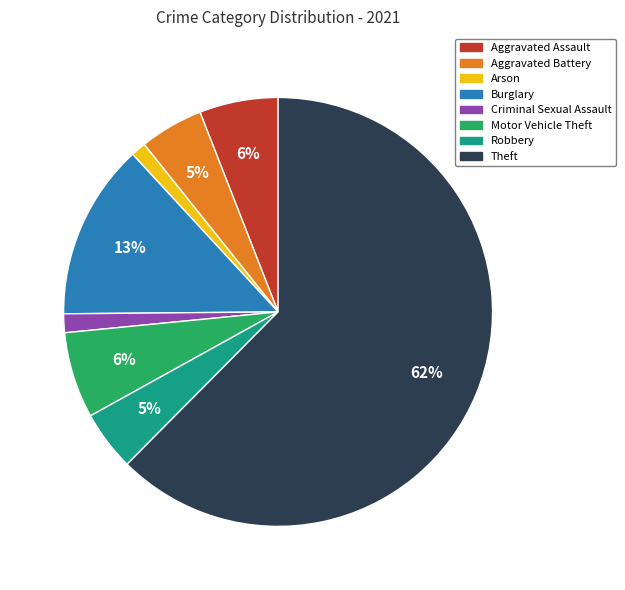

Between Motor Vehicle Theft and Theft, which is larger?

Theft